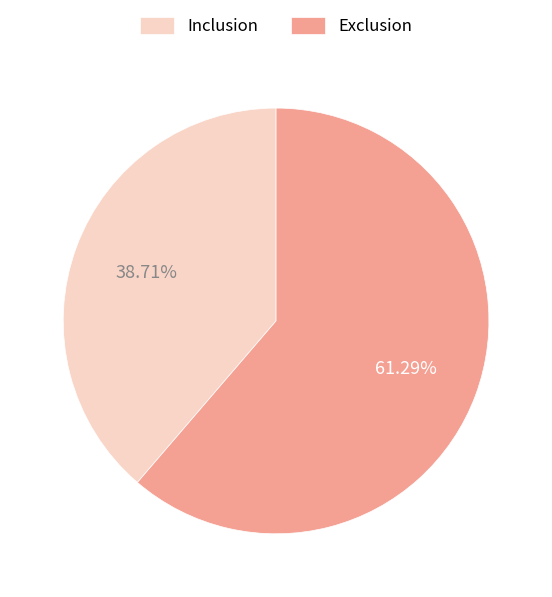

Which category accounts for the majority?

Exclusion